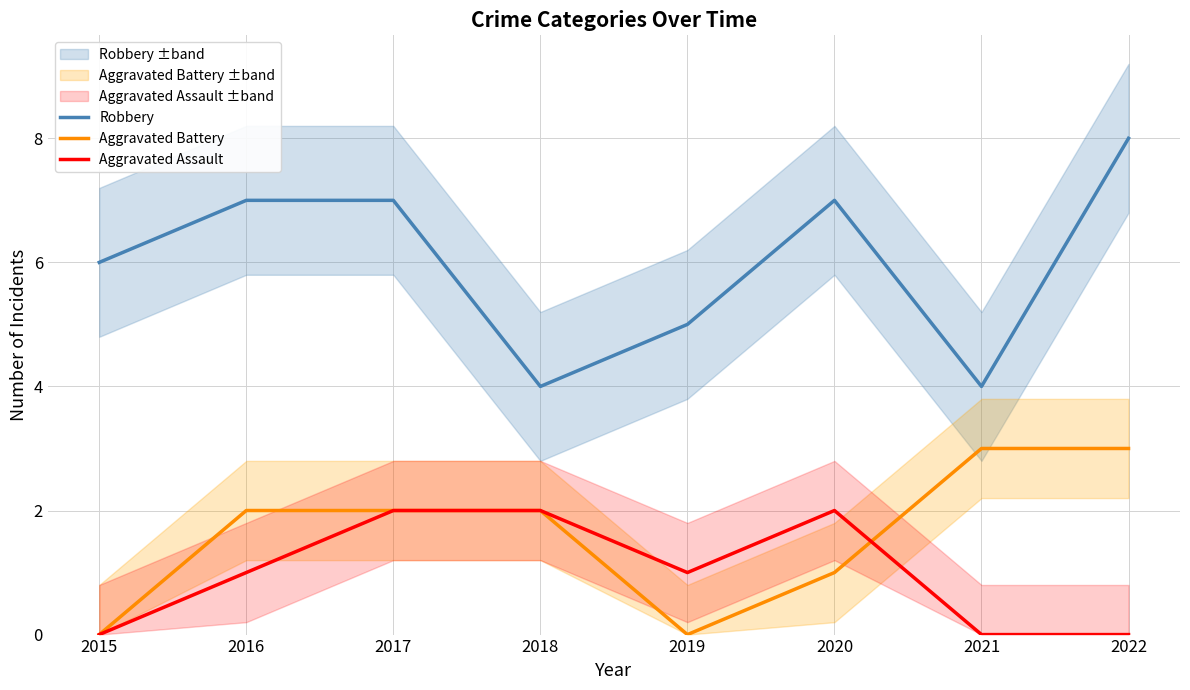

The Robbery series shows 2 at 2021. True or false?

False